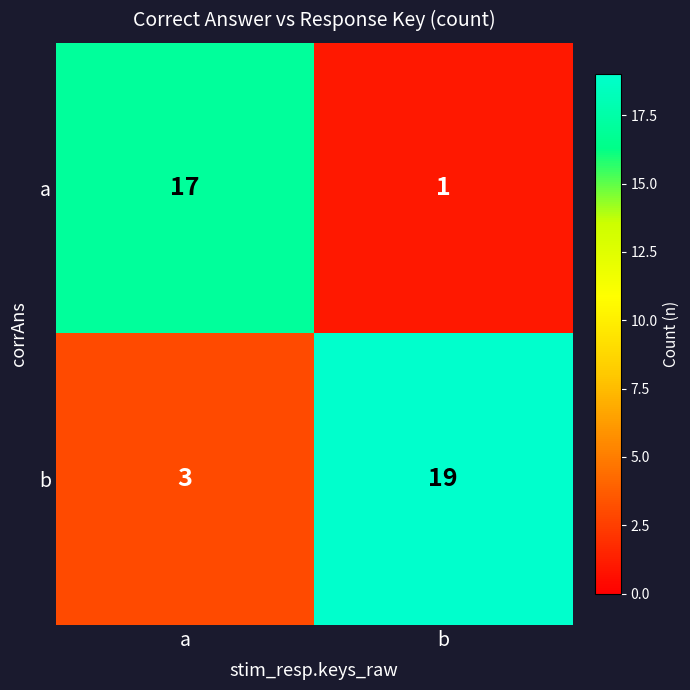

Is it true that a equals 2 at b?

False